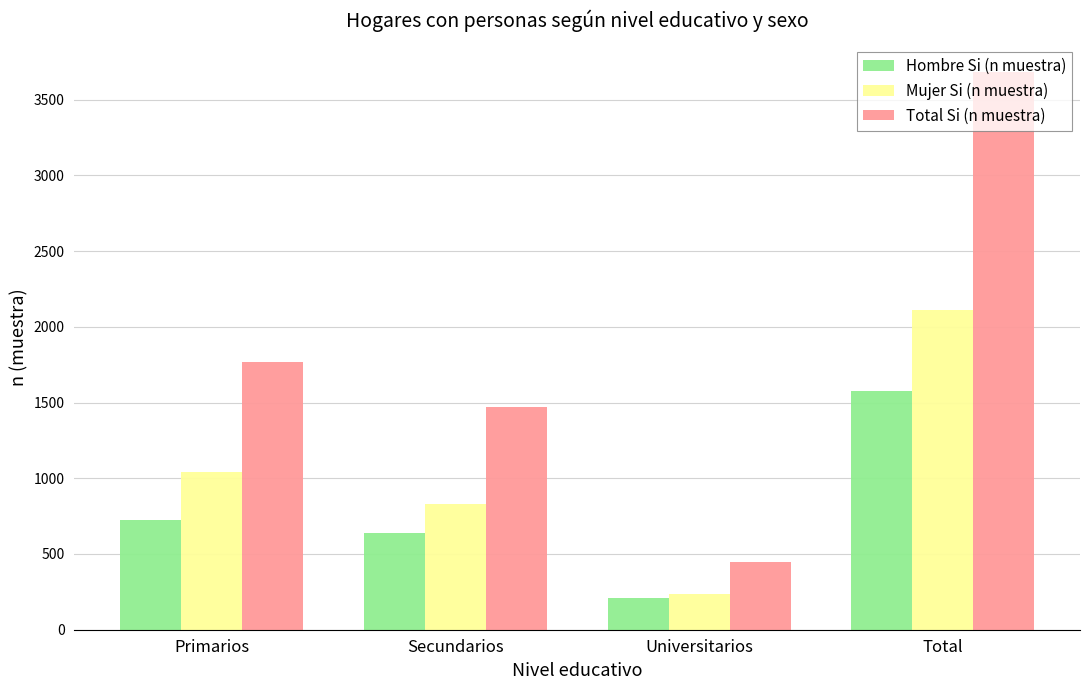

The Mujer Si (n muestra) series shows 2108 at Total. True or false?

True